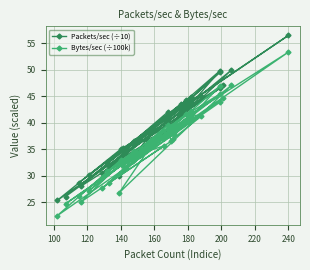

What is the greatest value displayed?

56.5